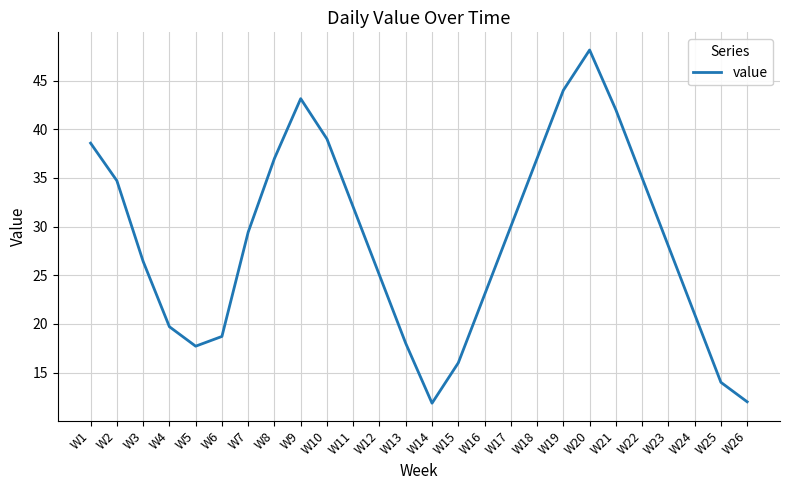

Which category has the highest value across all series?

W20